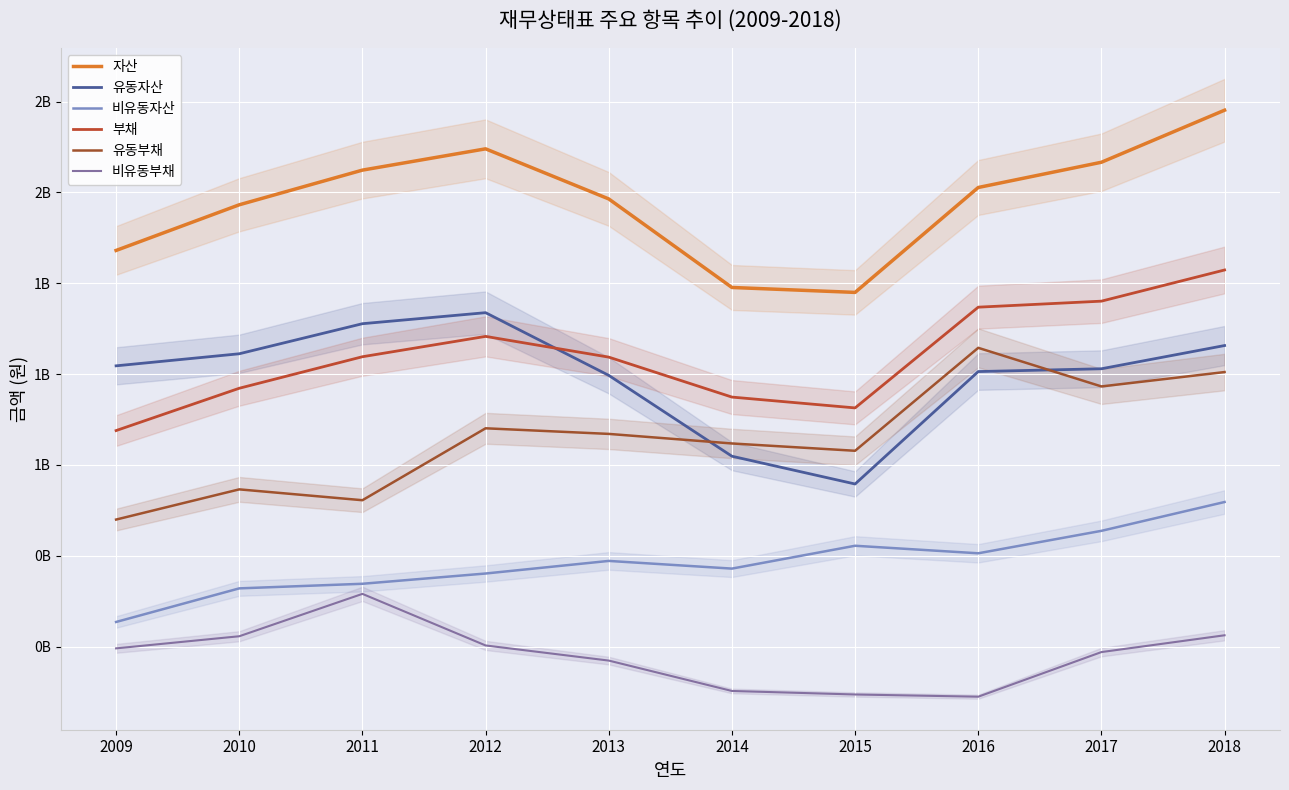

The 비유동자산 series shows 485623595 at 2013. True or false?

True